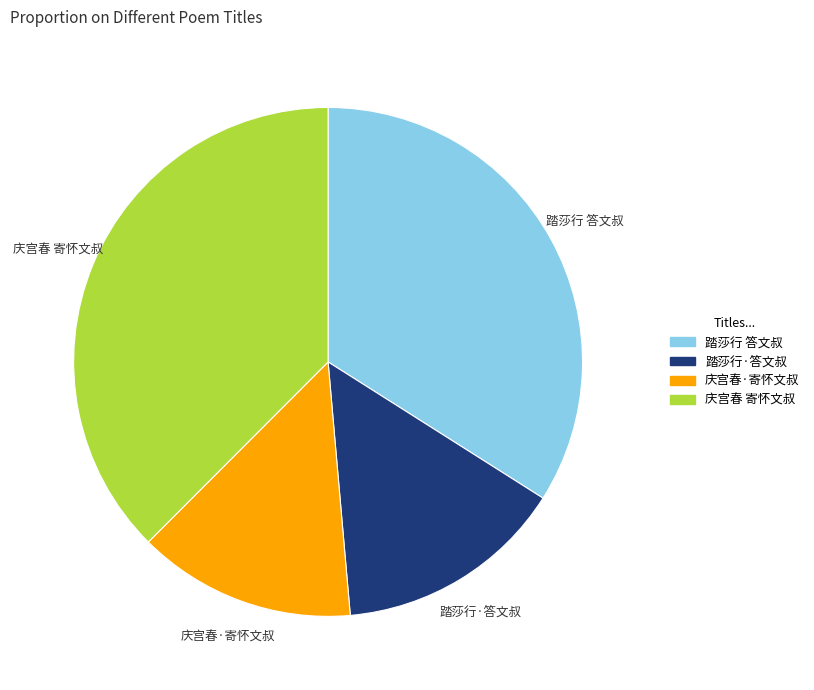

Is there a majority slice in this chart?

No